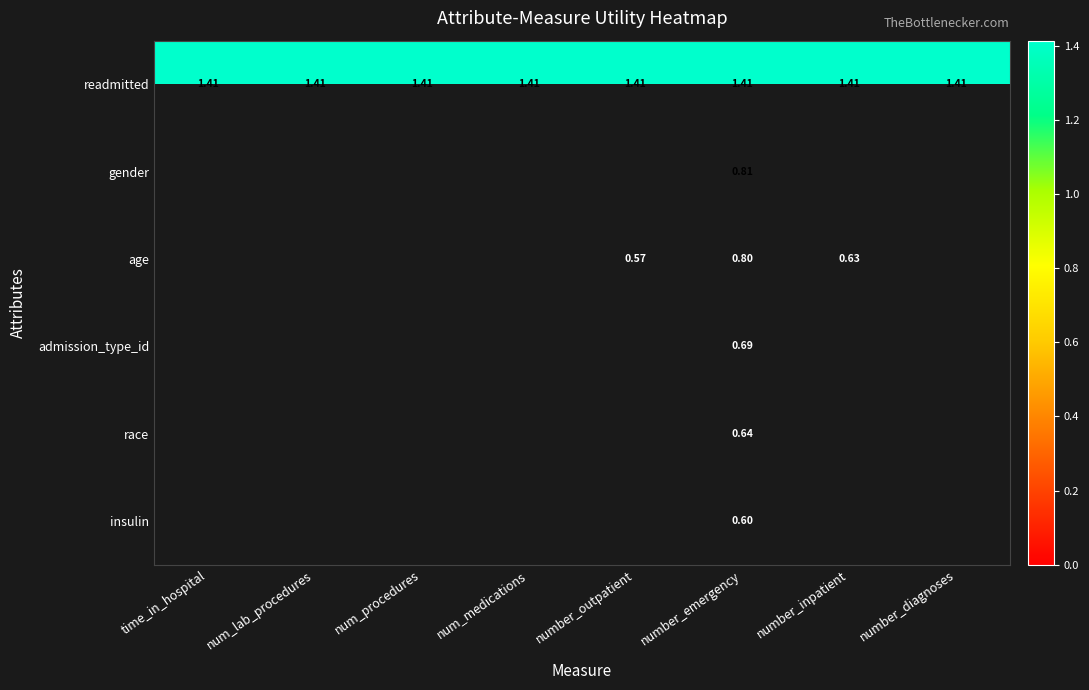

What is the minimum value shown in the chart?

0.6